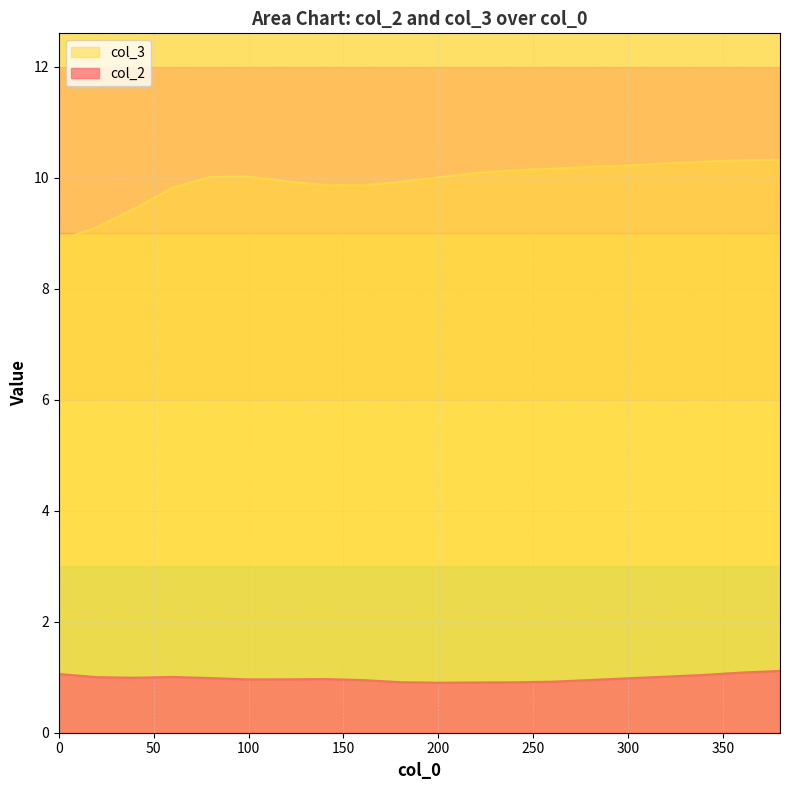

What is the difference between the maximum and second lowest values in the col_3 series?

1.2